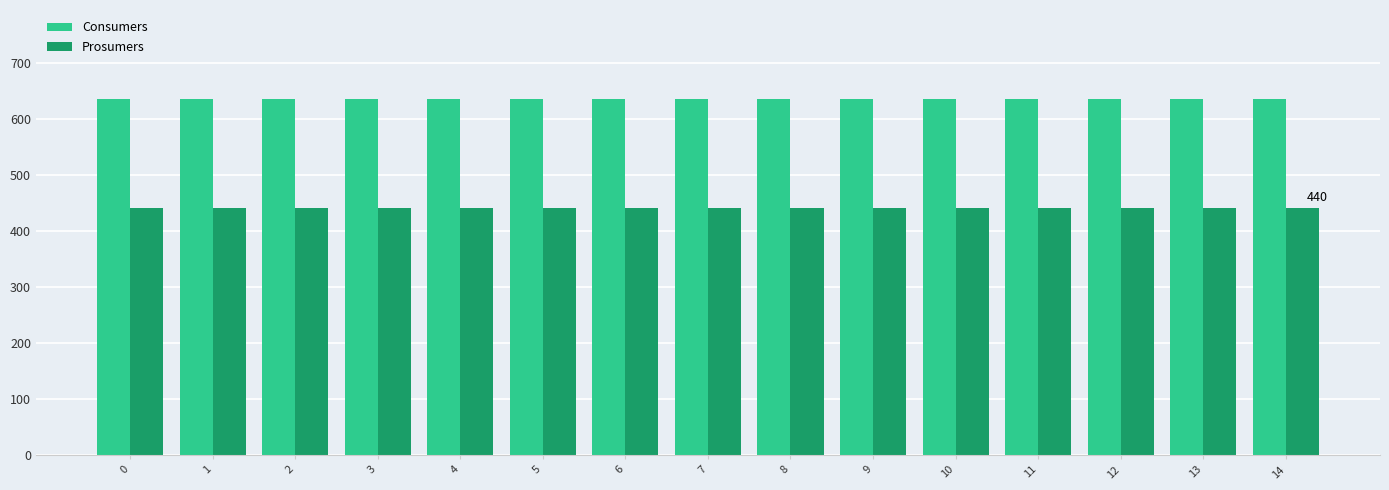

What is the difference between the highest and lowest values at 2?

195